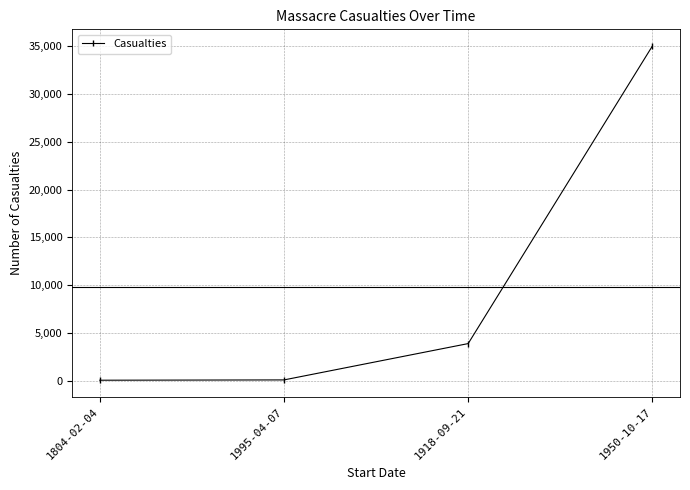

Is it true that the value at 1950-10-17 is 12328?

False